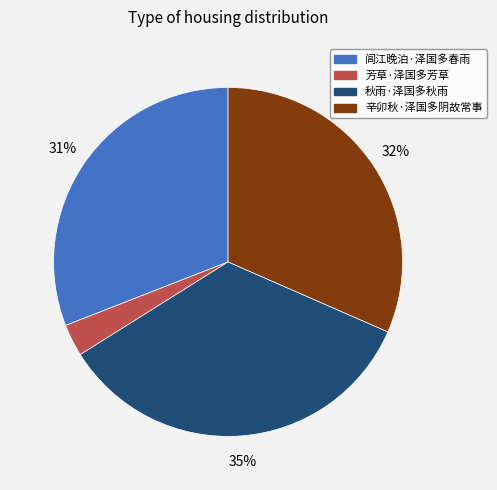

Do 辛卯秋·泽国多阴故常事 and 闾江晚泊·泽国多春雨 together represent more than half of the pie?

Yes